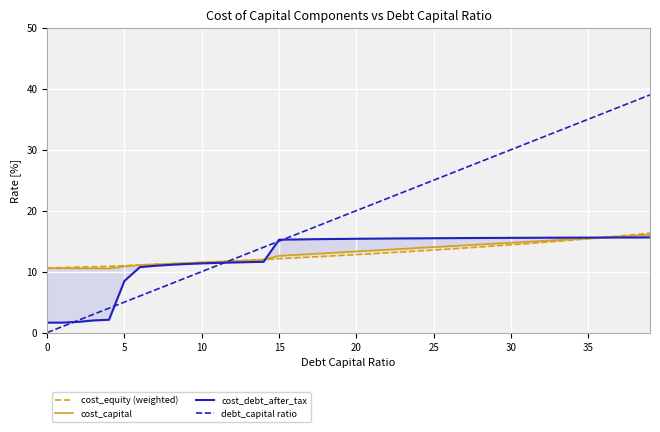

What are all the series names shown in the legend?

cost_equity (weighted), cost_capital, cost_debt_after_tax, debt_capital ratio